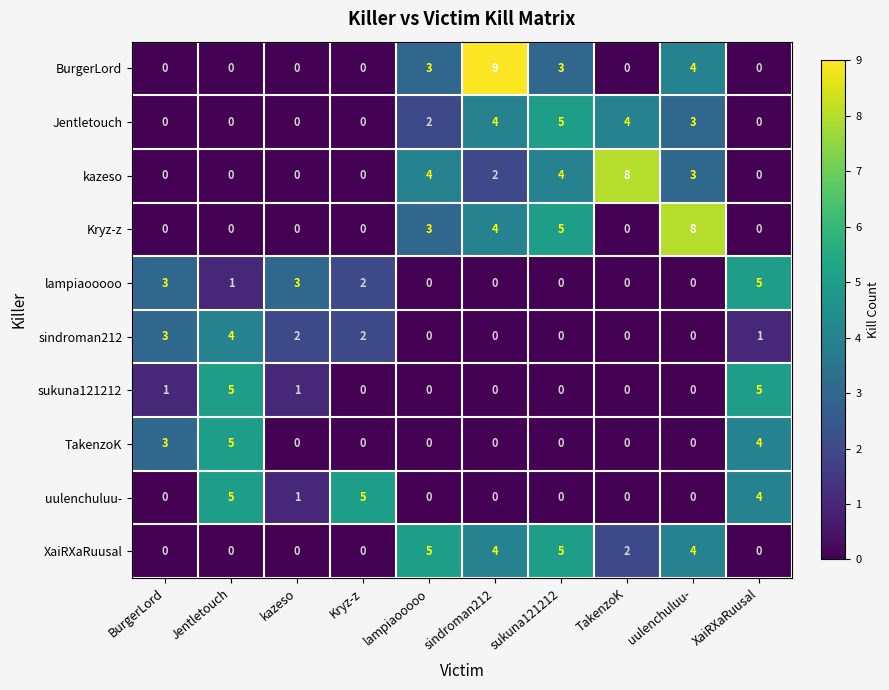

Where is Jentletouch nearest to the value 2?

lampiaooooo